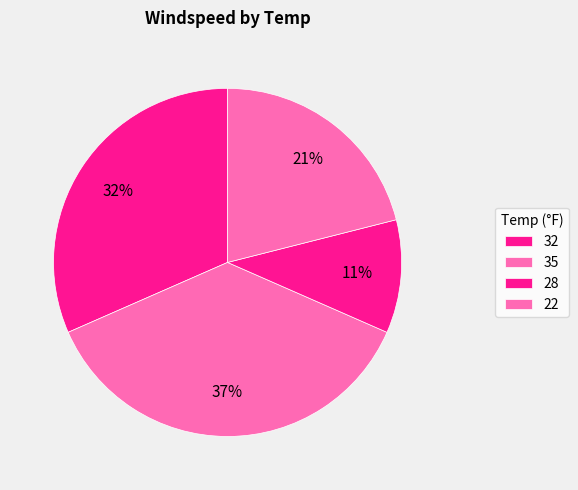

Count the number of slices in the pie.

4